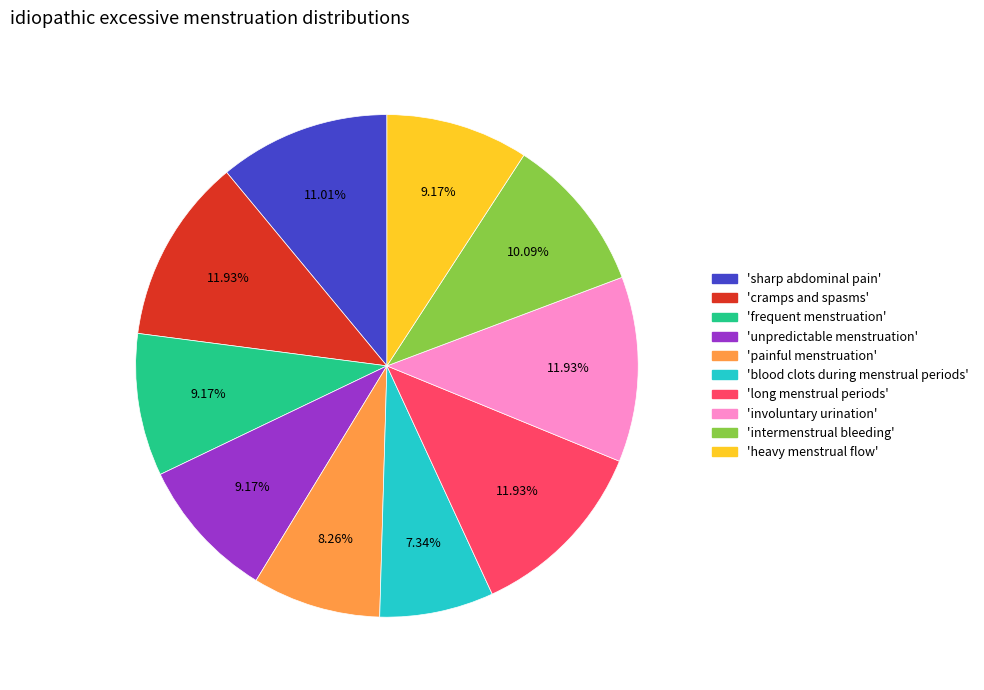

Is there a majority slice in this chart?

No